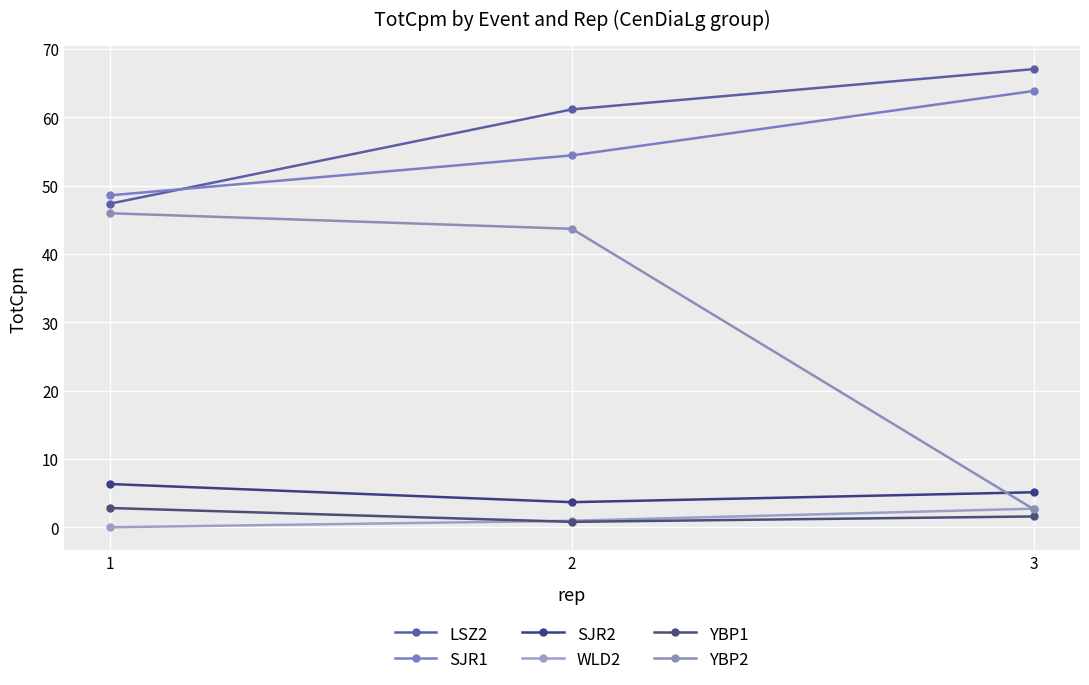

Is it true that YBP2 equals 2.6 at 3?

True